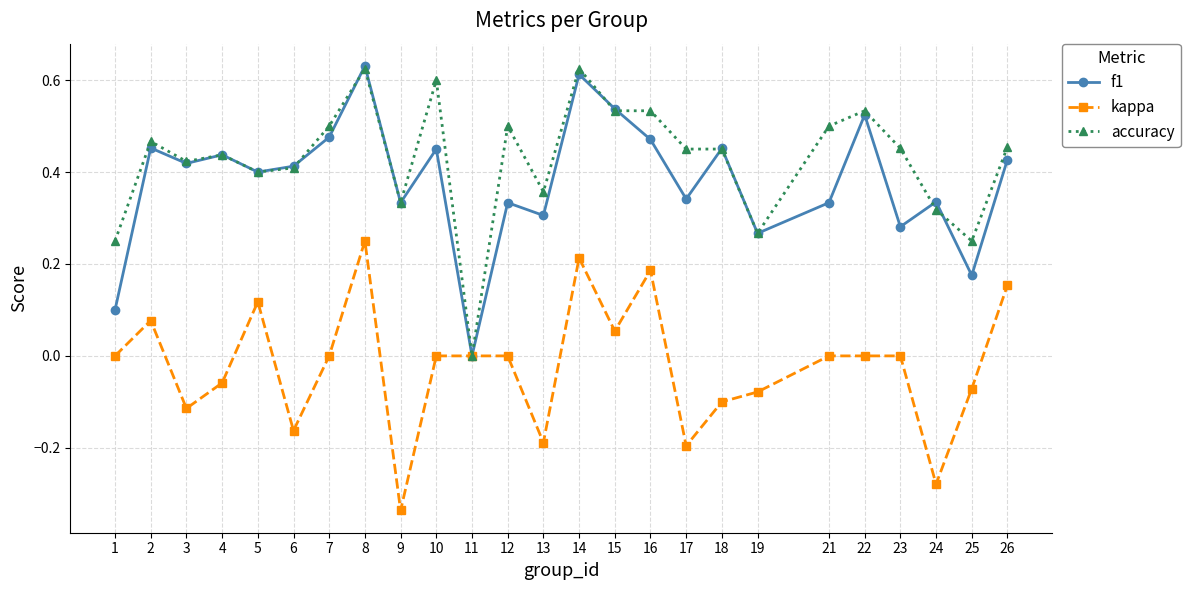

Between 9 and 16, which series saw the biggest shift?

kappa